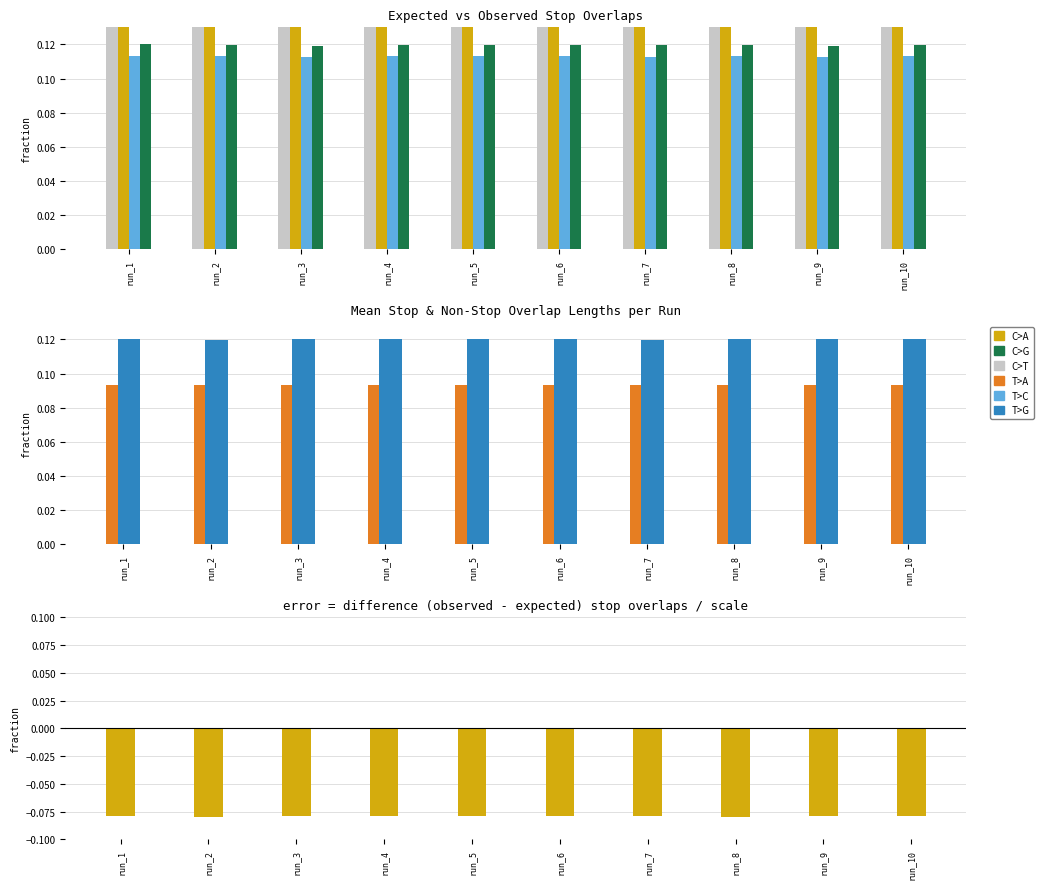

The value of mean_stop_overlap_length at run_8 is 0.1. True or false?

True